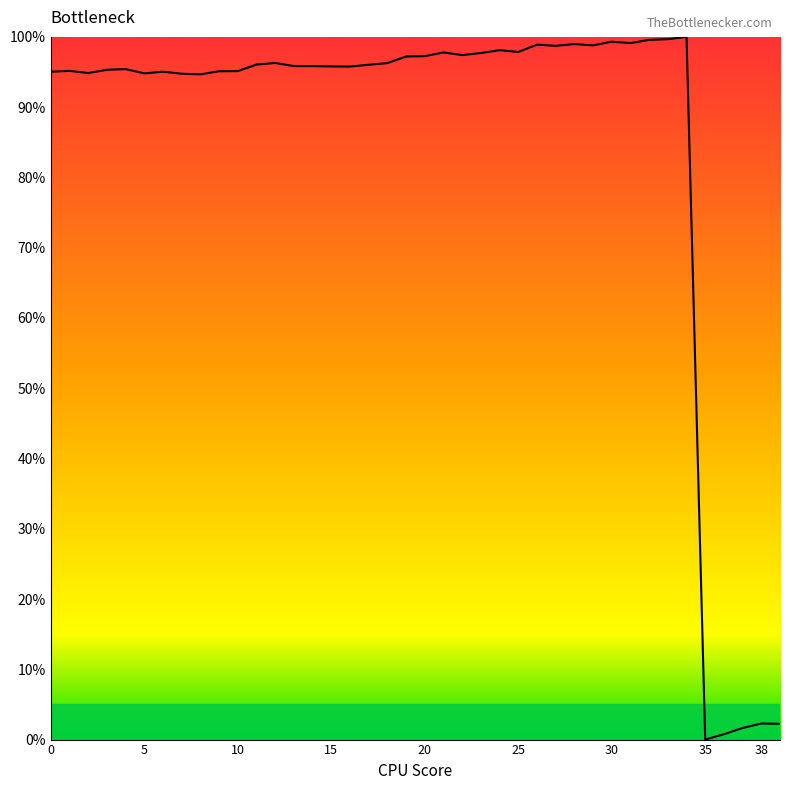

What is the maximum value shown in the chart?

100.0